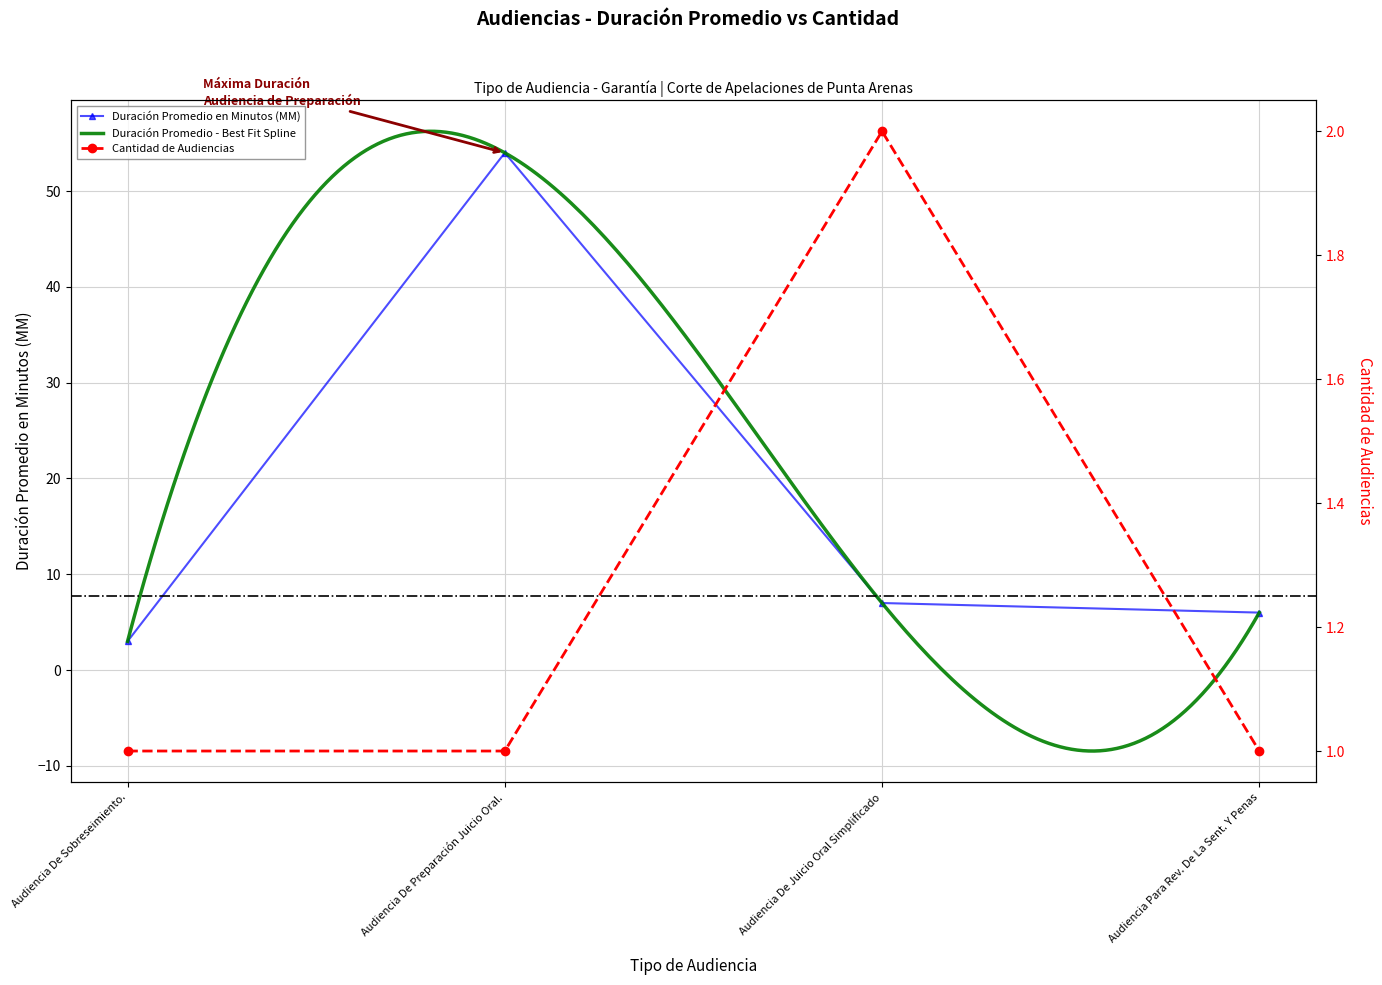

Which label corresponds to the smallest value in the chart?

Audiencia De Sobreseimiento.